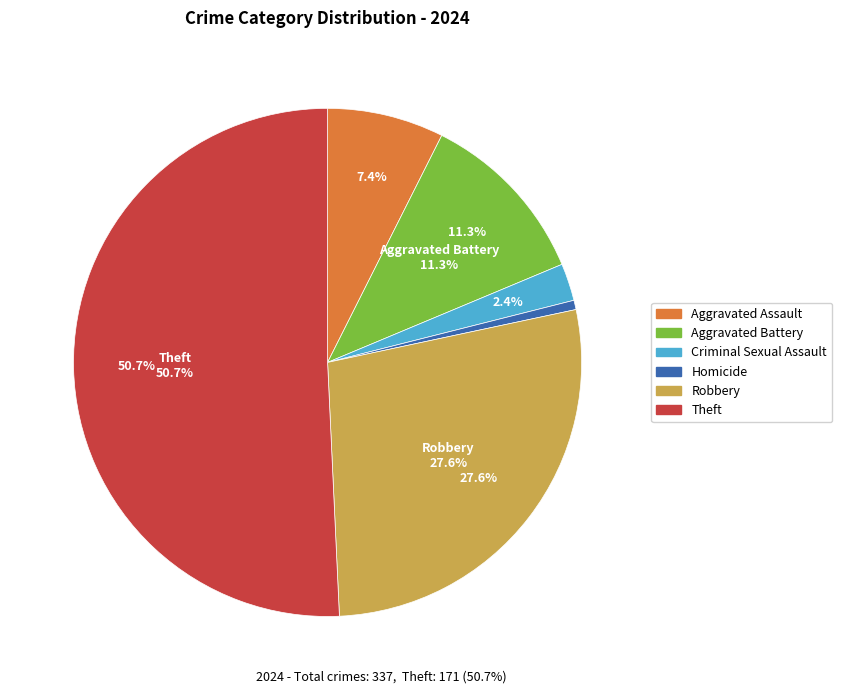

To the nearest percent, what is the combined percentage of Theft and Aggravated Assault?

58%